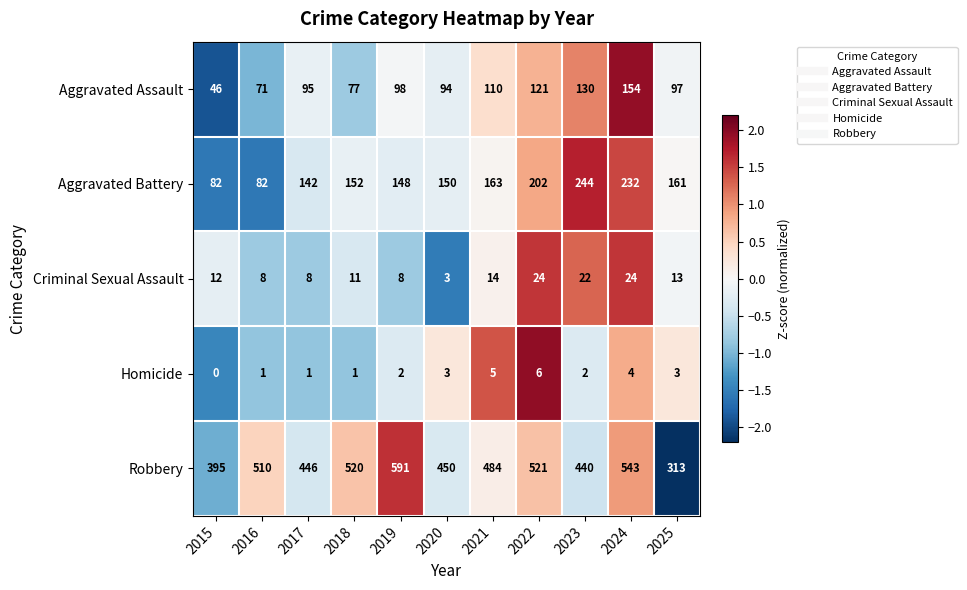

Which series has the largest total across all categories?

Robbery